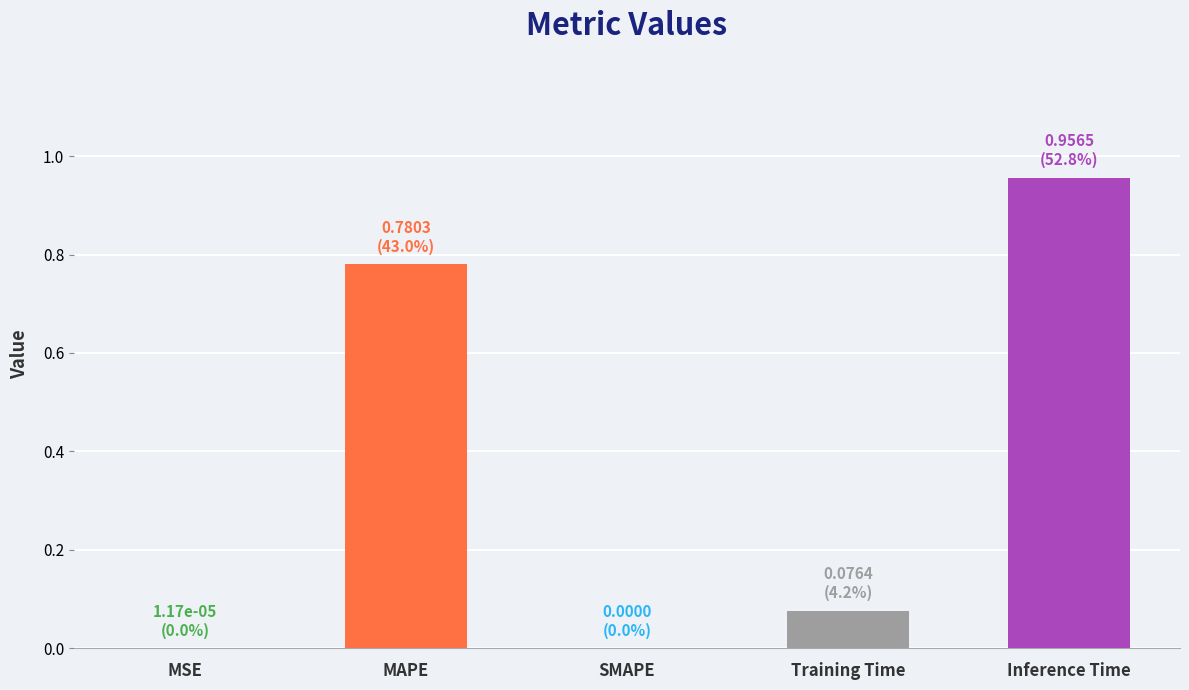

What is the sum of all values?

1.8